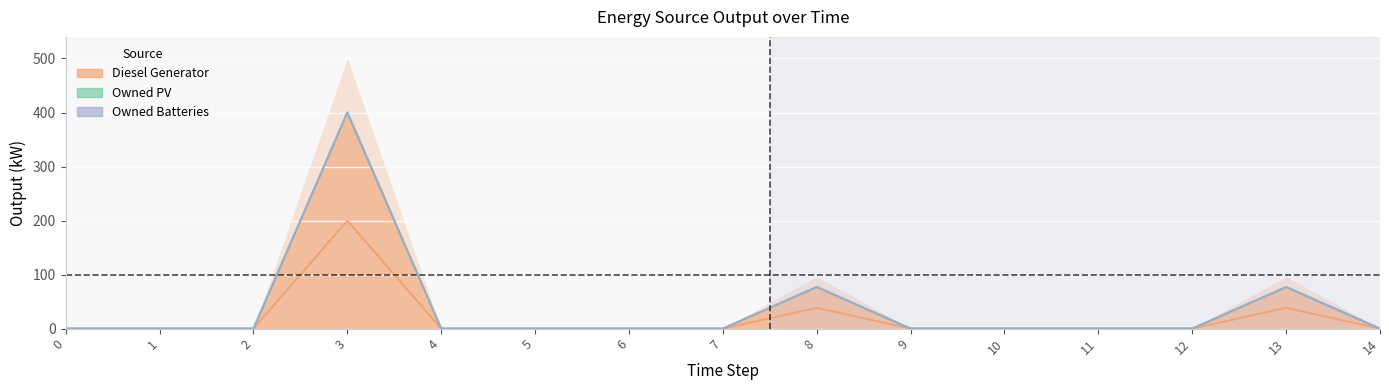

What is the spread (max minus min) of values at 3?

400